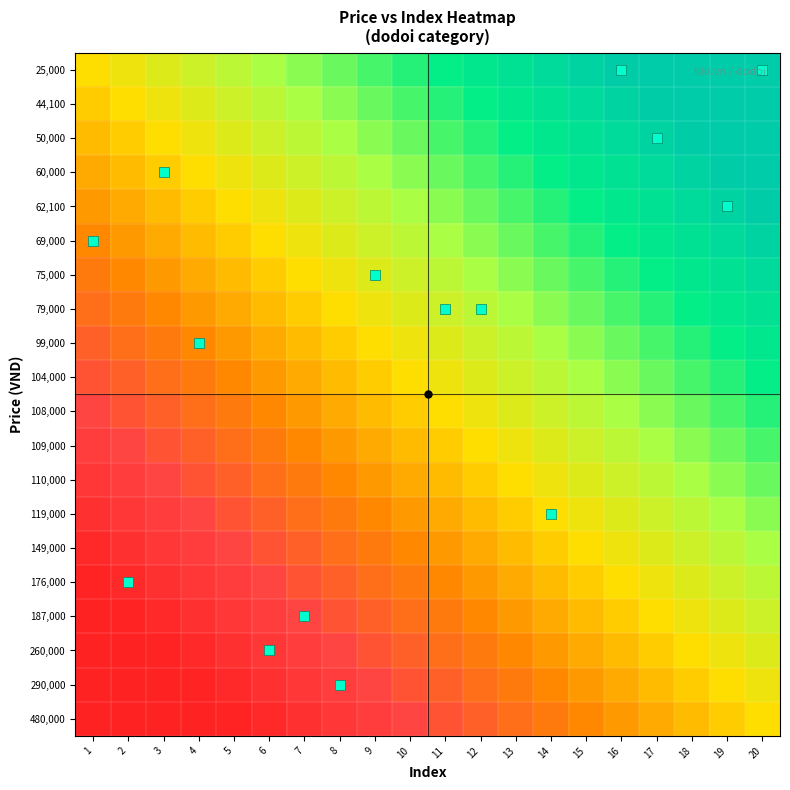

List the series in order of their peak value, lowest first.

480,000, 290,000, 260,000, 187,000, 176,000, 149,000, 119,000, 110,000, 109,000, 108,000, 104,000, 99,000, 79,000, 75,000, 69,000, 62,100, 60,000, 50,000, 44,100, 25,000